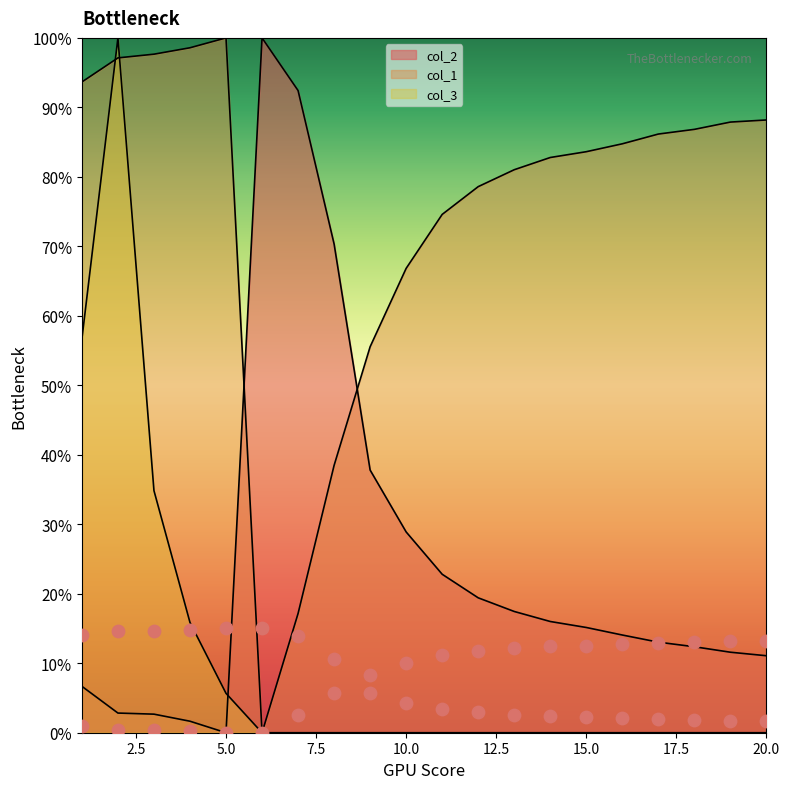

At how many categories does at least one series exceed 0?

20